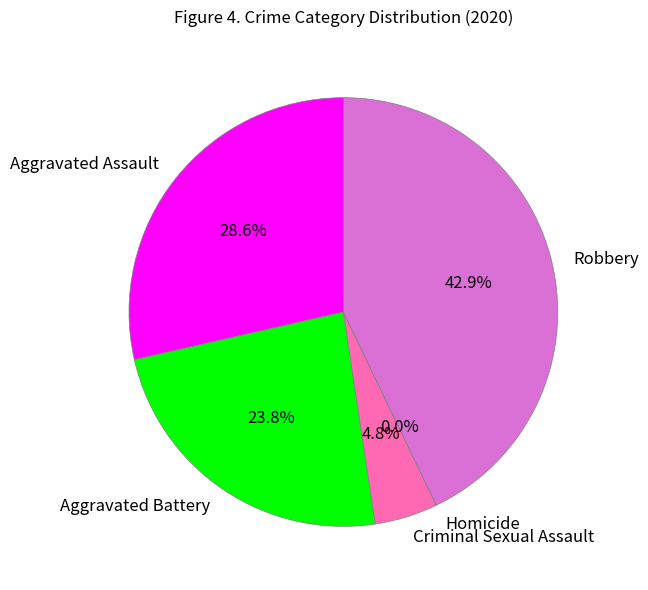

Count the number of slices in the pie.

5